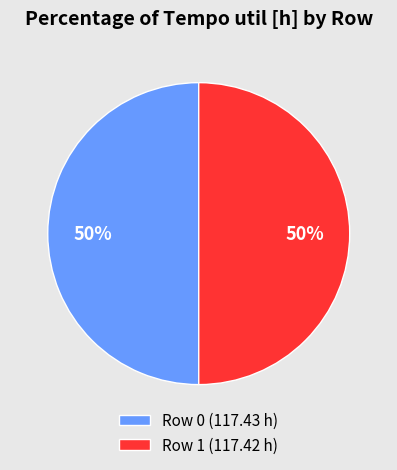

How many segments does this pie chart have?

2